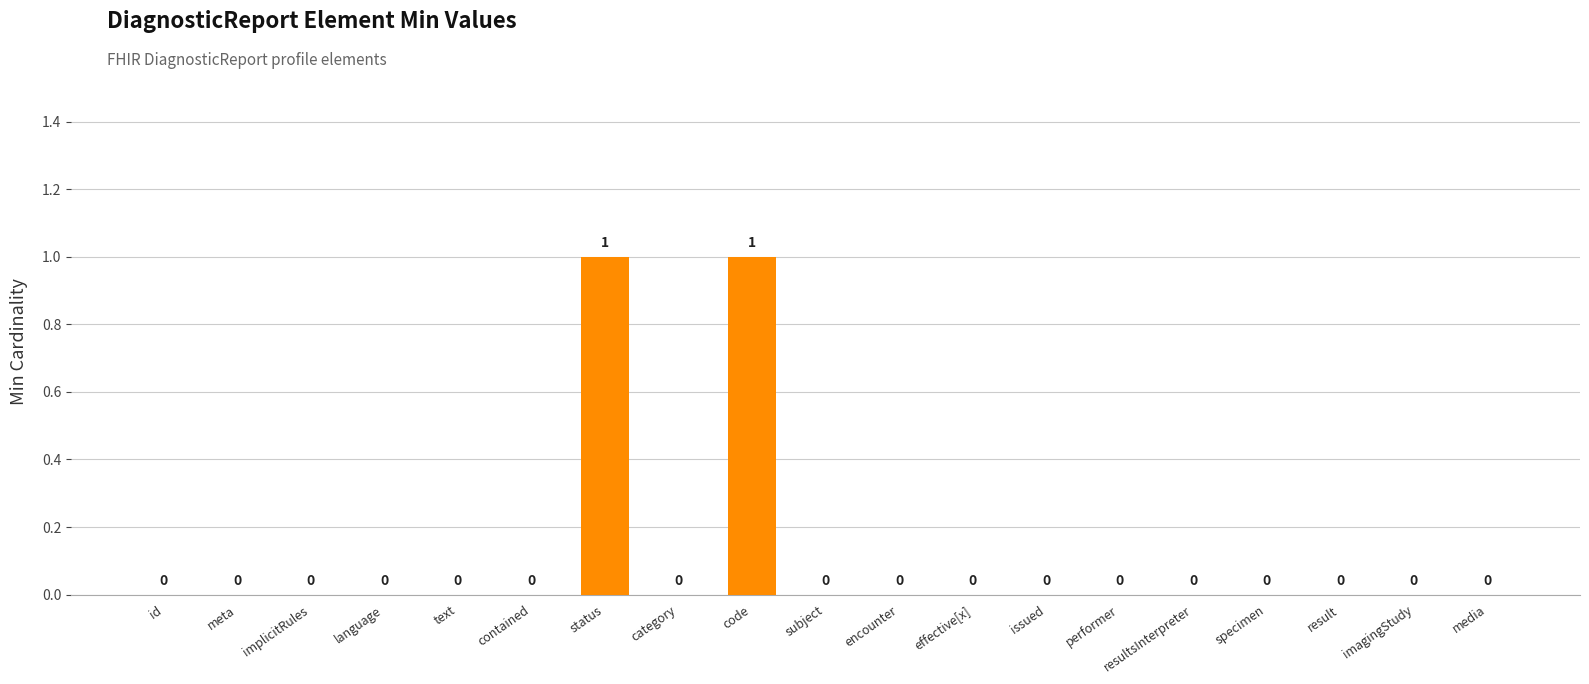

Reading right to left, extract all data points from this chart.

media=0	imagingStudy=0	result=0	specimen=0	resultsInterpreter=0	performer=0	issued=0	effective[x]=0	encounter=0	subject=0	code=1	category=0	status=1	contained=0	text=0	language=0	implicitRules=0	meta=0	id=0